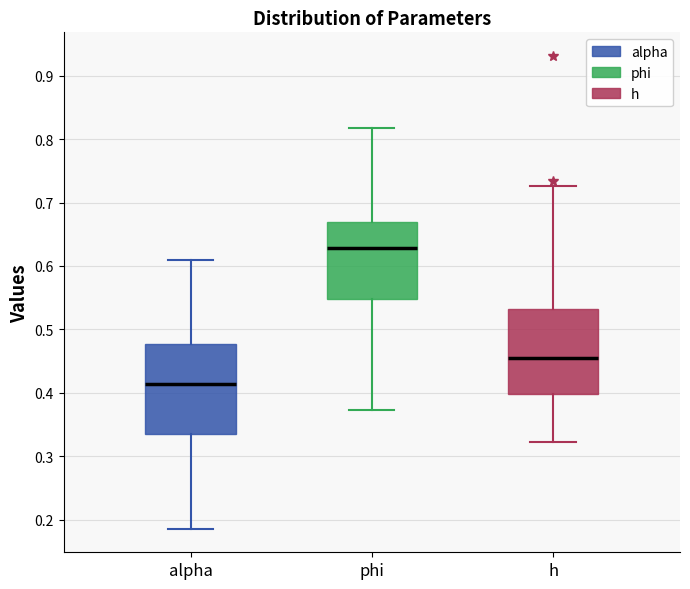

Which box has the highest median line?

phi